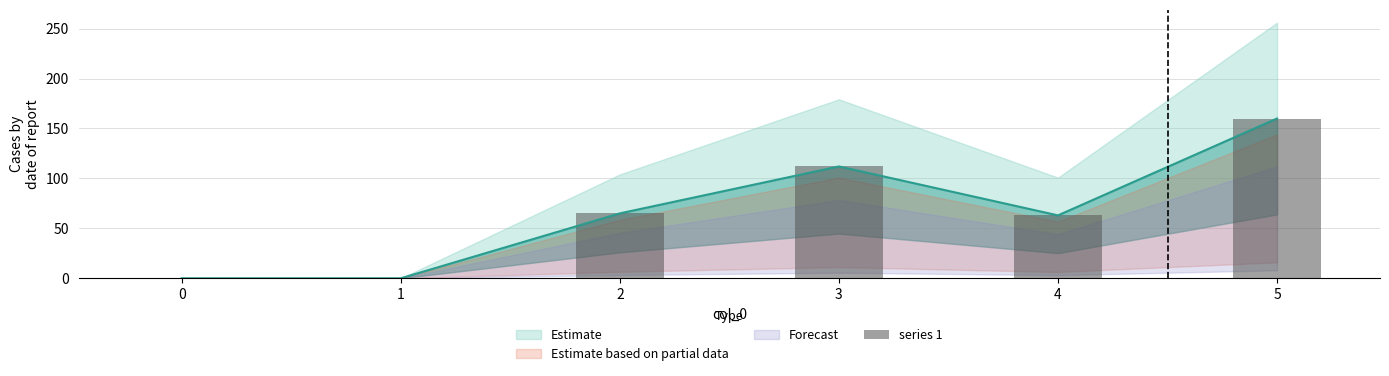

Reading left to right, extract all data points from this chart.

0=0	1=0	2=65	3=112	4=63	5=160